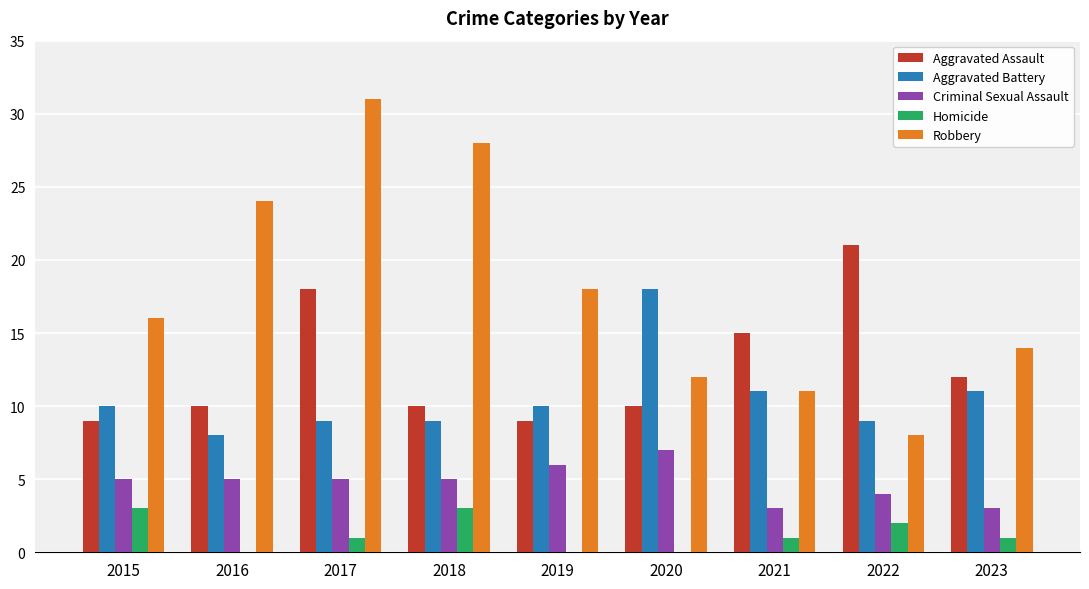

What is the approximate value of Aggravated Battery at 2018?

9